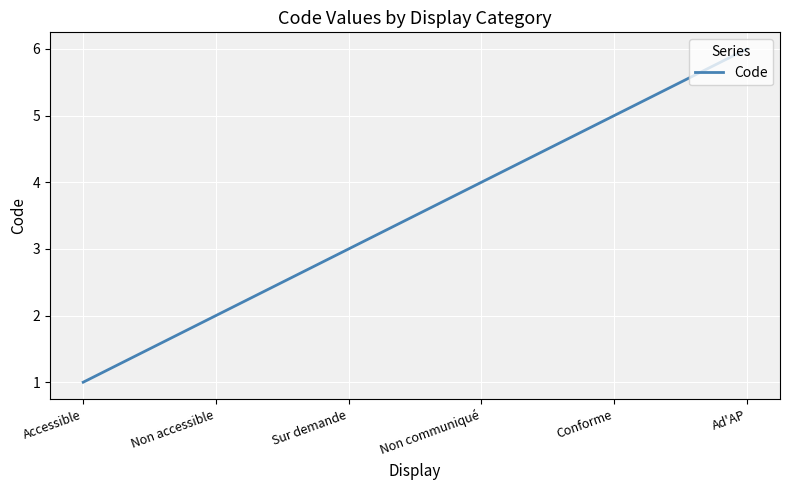

What is the smallest value displayed?

1